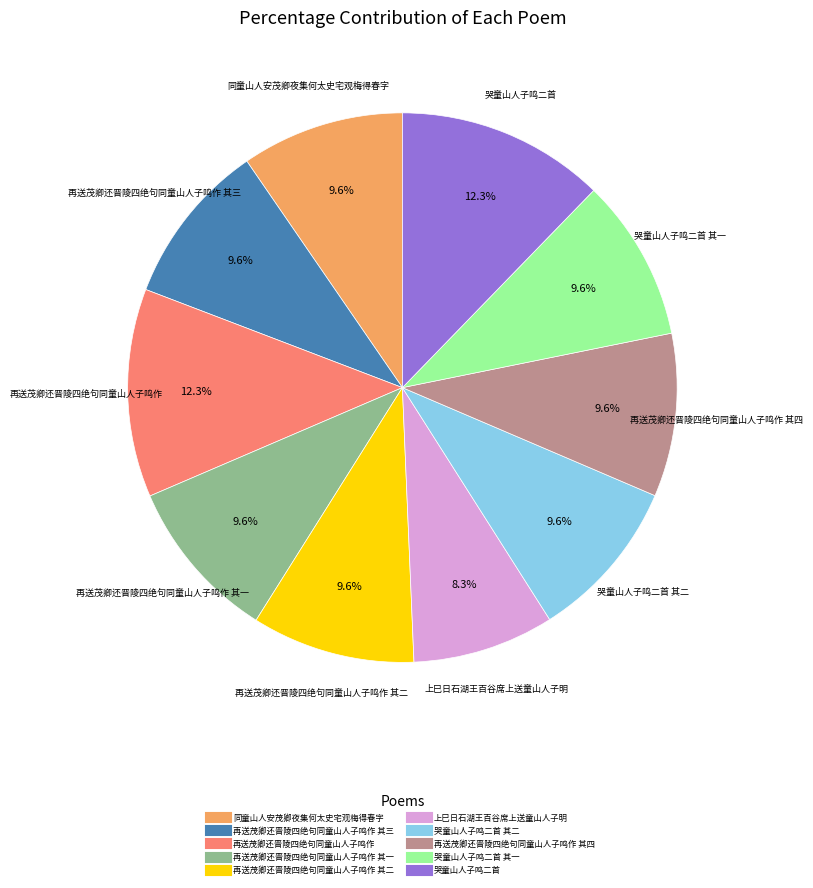

Is there any slice that represents more than half of the pie?

No